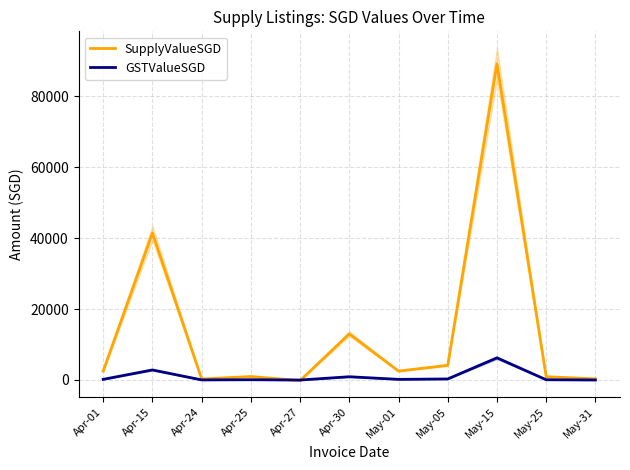

True or false: GSTValueSGD has a value of 3802.1 at Apr-15.

False